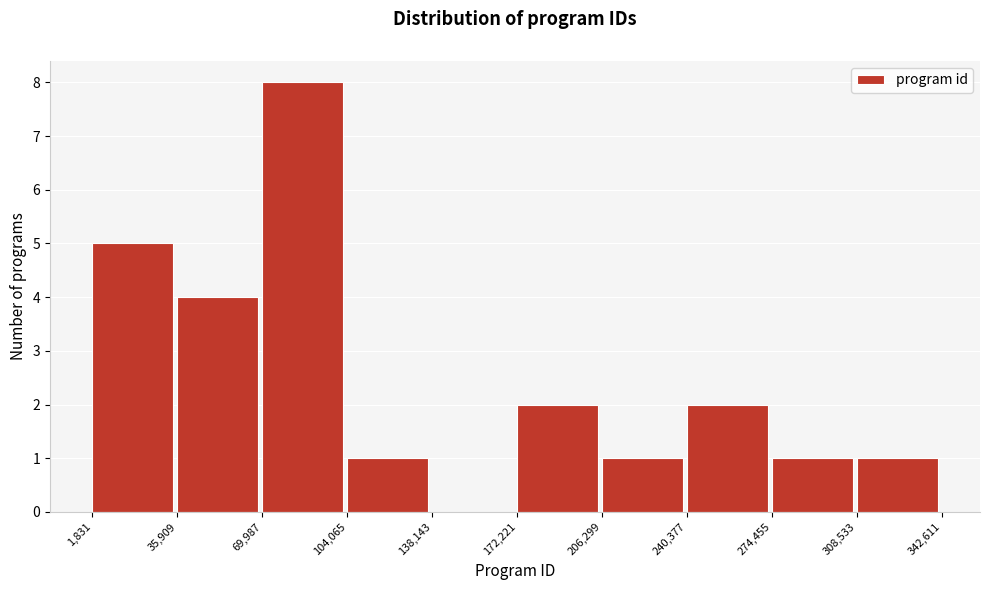

What is the height of the bar covering 172,221 to 206,299 on the x-axis? The values are not printed on the chart, so give them approximately, as read against the axis.

2